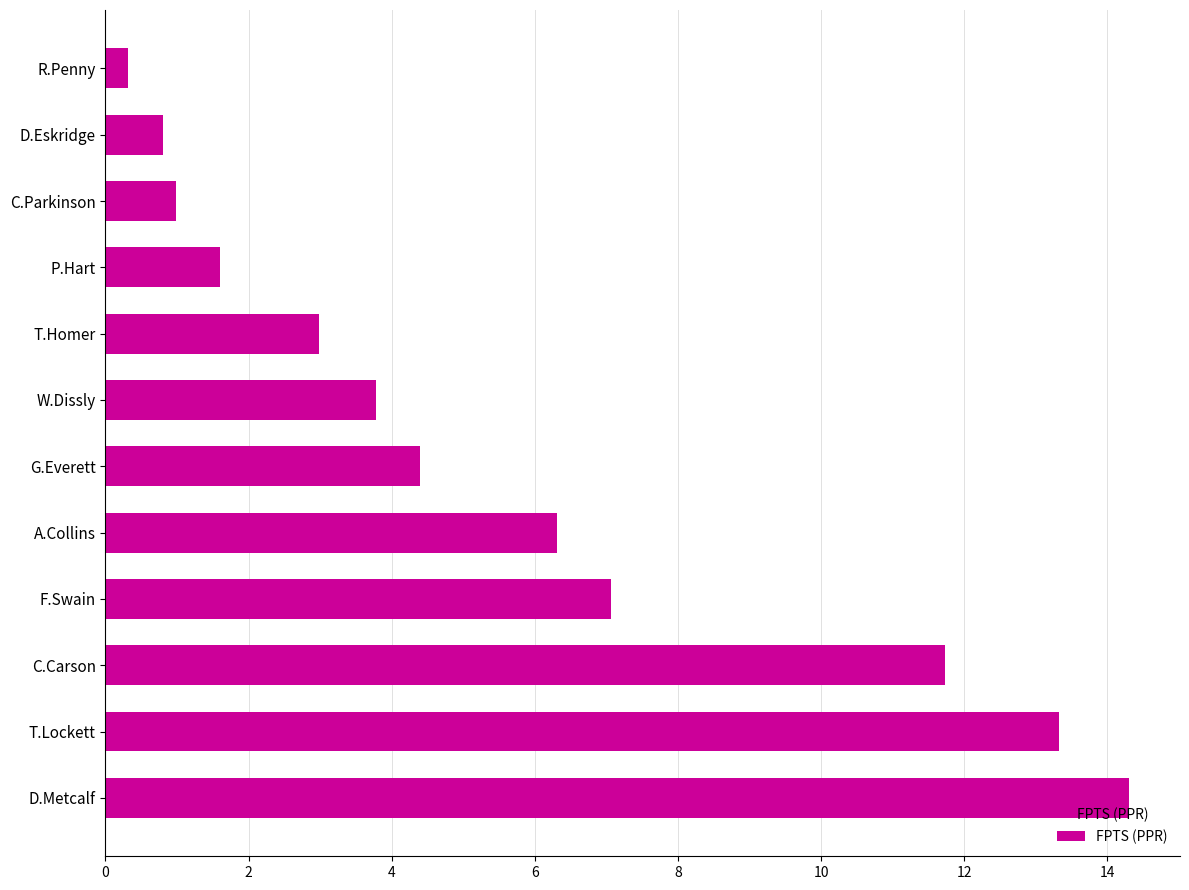

List the labels in order of value, smallest first.

R.Penny, D.Eskridge, C.Parkinson, P.Hart, T.Homer, W.Dissly, G.Everett, A.Collins, F.Swain, C.Carson, T.Lockett, D.Metcalf